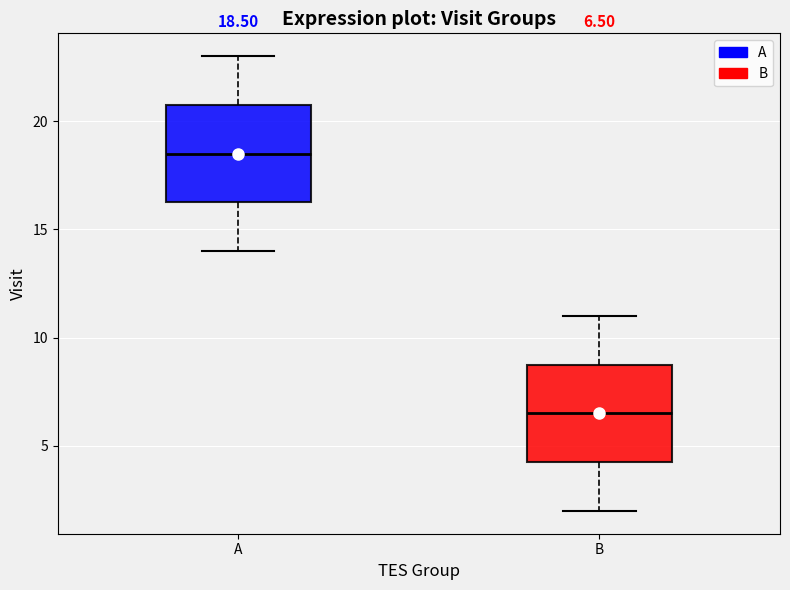

Which box has the lowest median line?

B